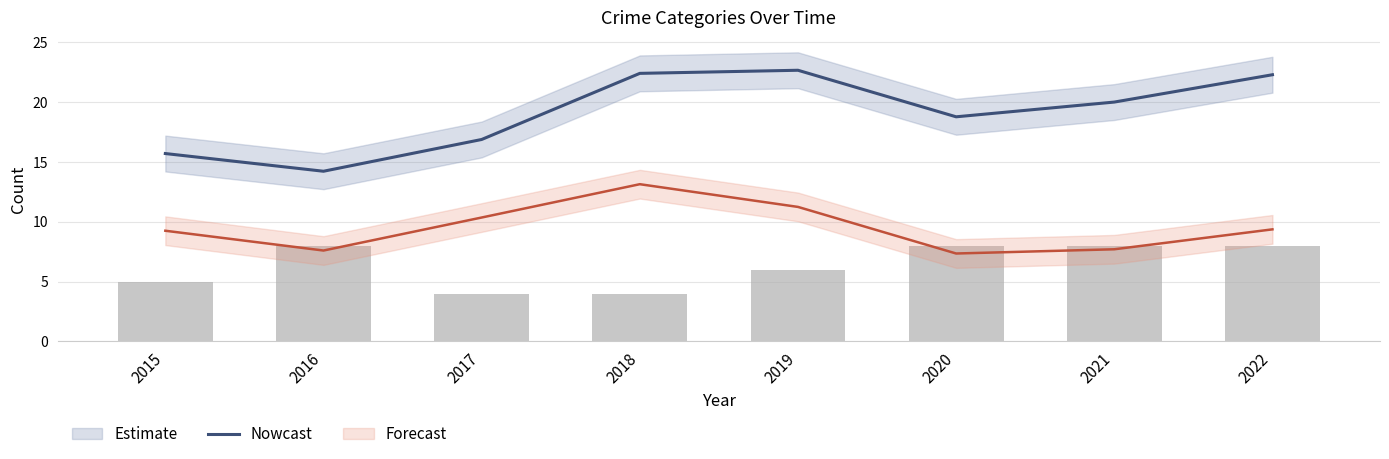

What is the sum of the values at 2019 and 2018?

45.1